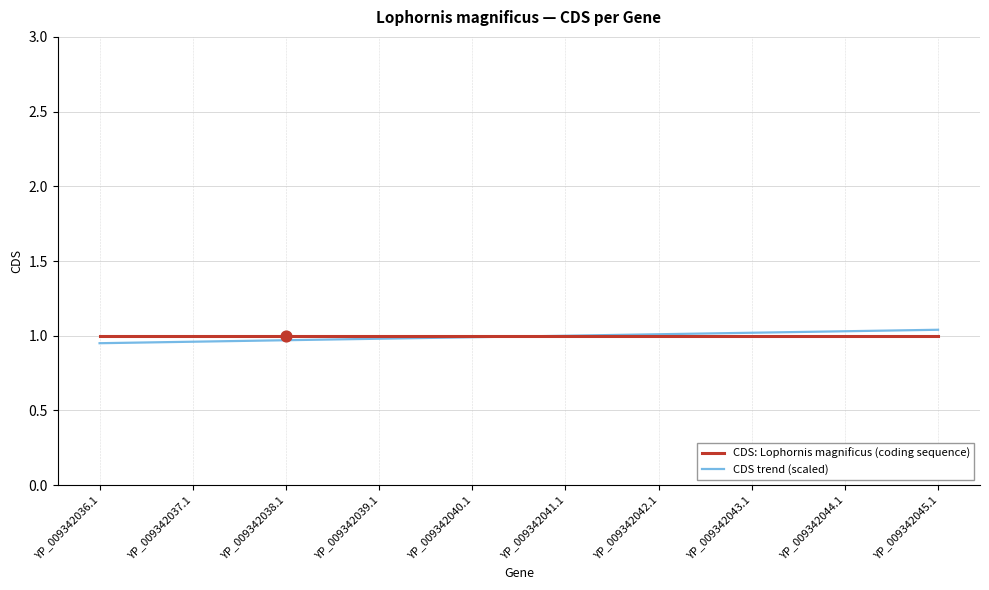

Is it true that CDS: Lophornis magnificus (coding sequence) equals 1.0 at YP_009342040.1?

True